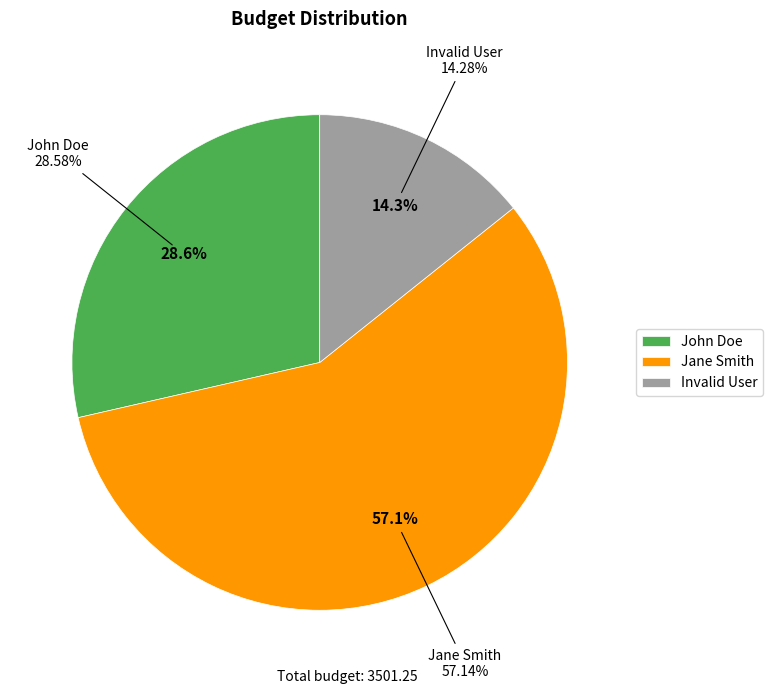

Between Jane Smith and Invalid User, which is larger?

Jane Smith